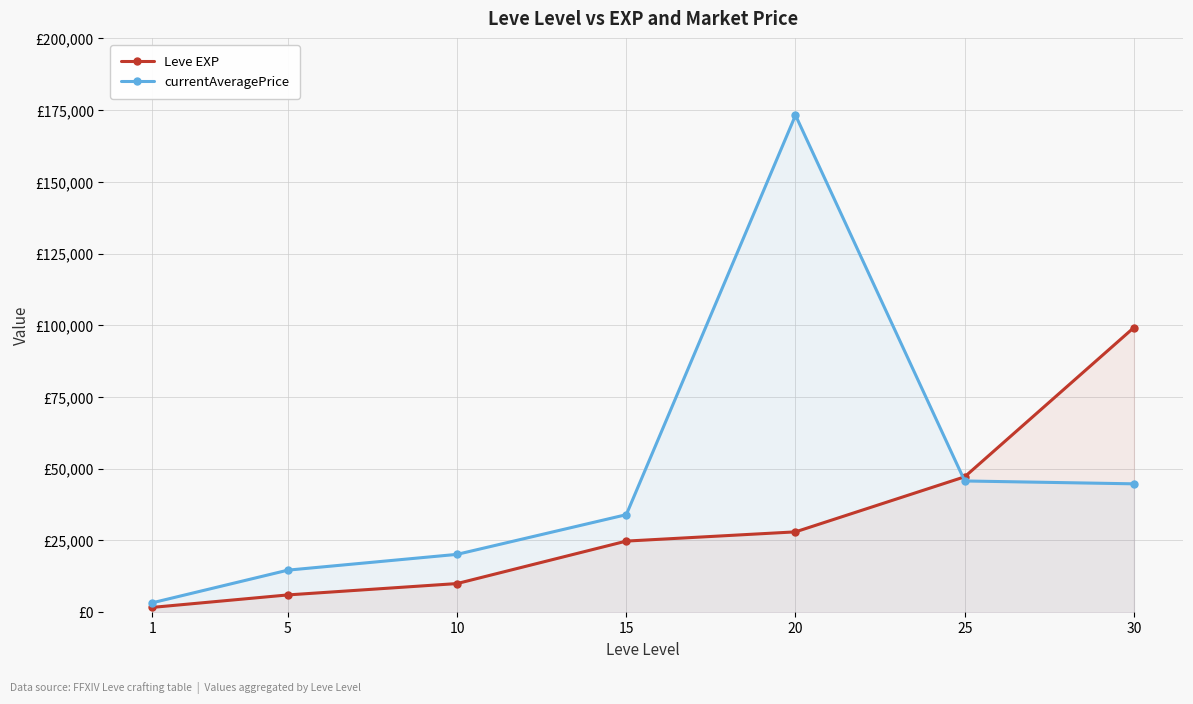

Which series has the widest spread of values?

currentAveragePrice